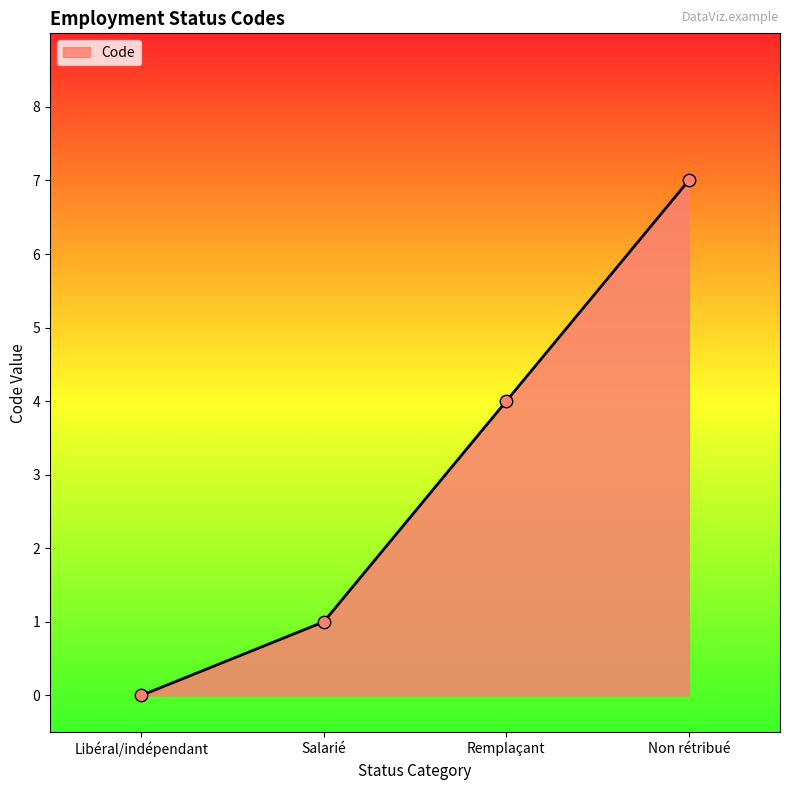

Between Non rétribué and Remplaçant, which is larger?

Non rétribué